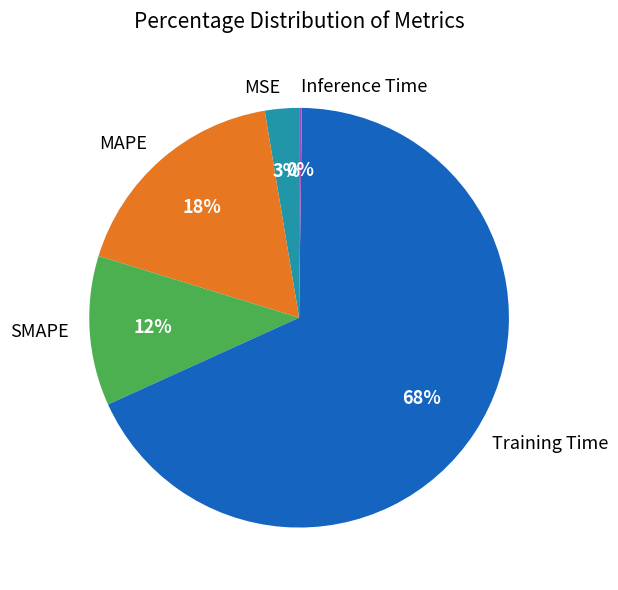

Which category has the biggest portion of the pie?

Training Time